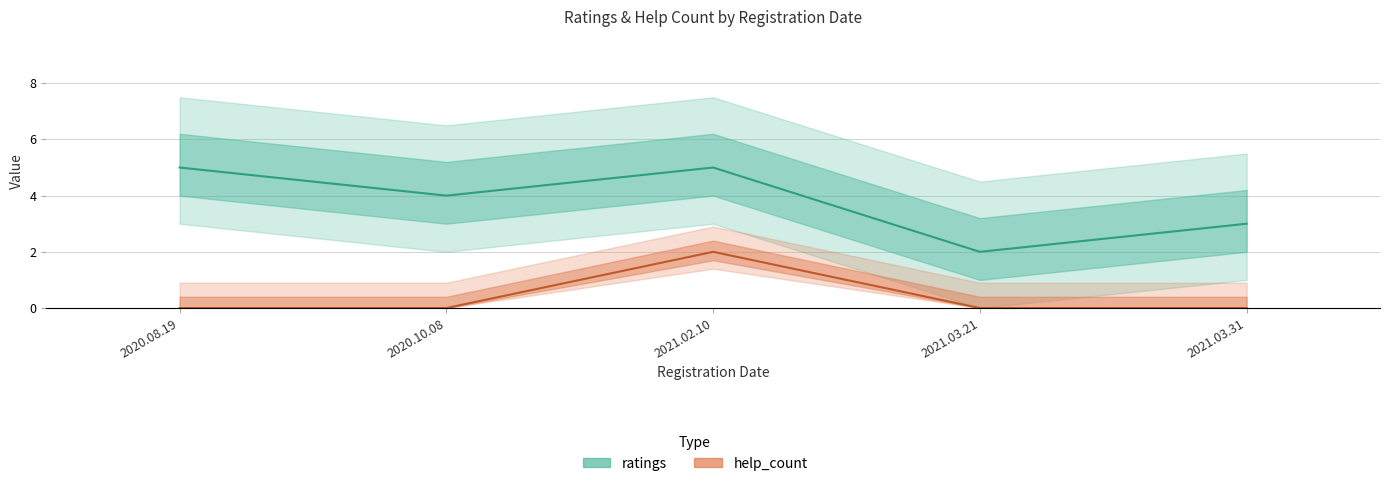

At which label does ratings first exceed 4?

2020.08.19